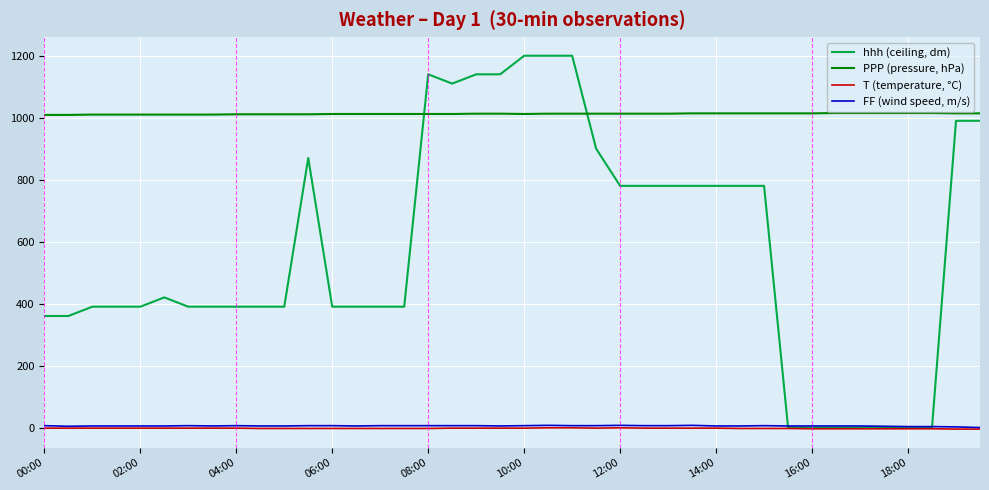

Which series has the largest total across all categories?

PPP (pressure, hPa)